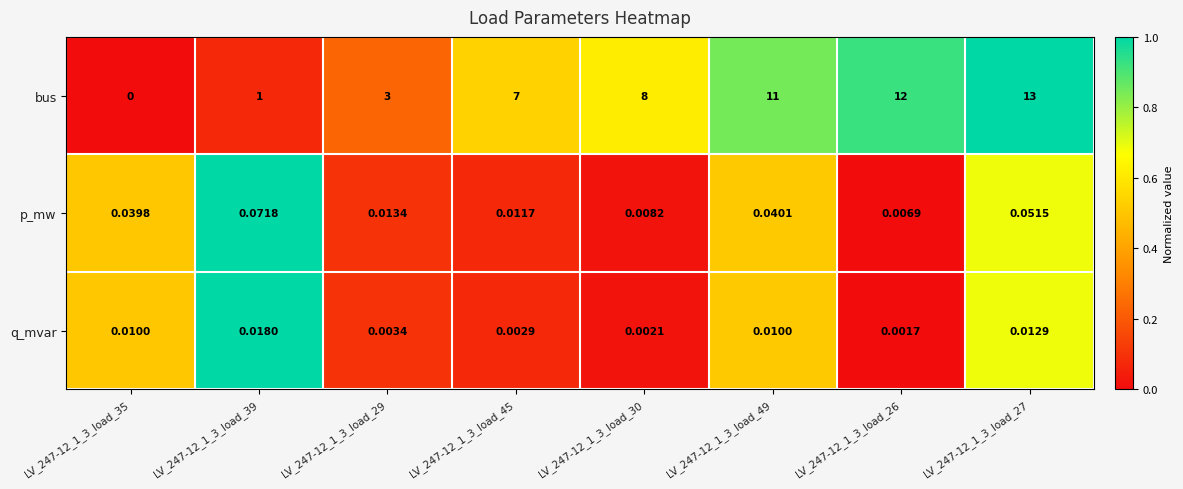

Which label corresponds to the smallest value in the chart?

LV_247-12_1_3_load_35